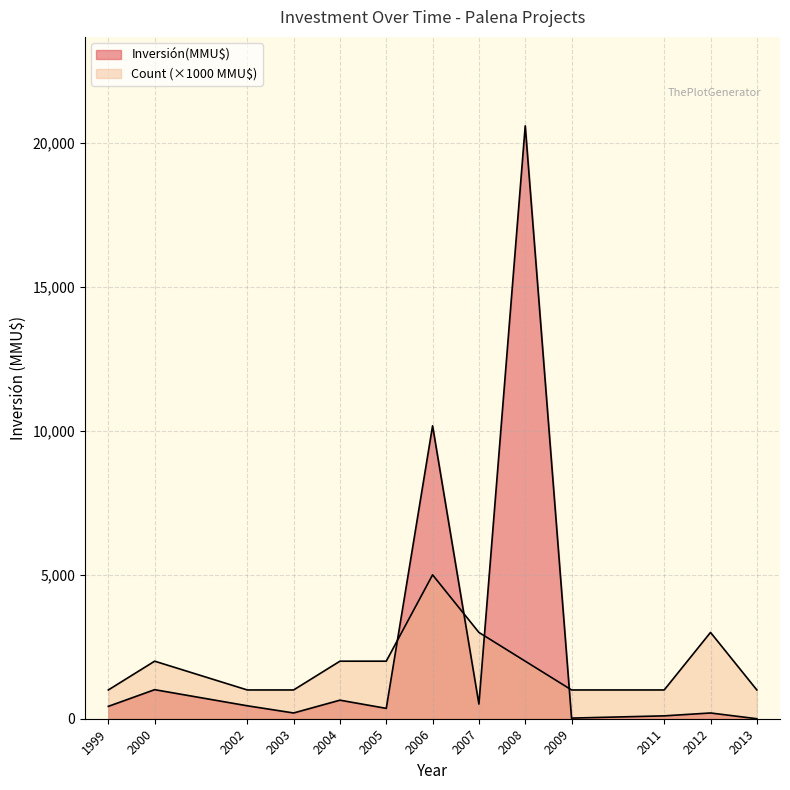

Does the chart have visible grid lines?

Yes